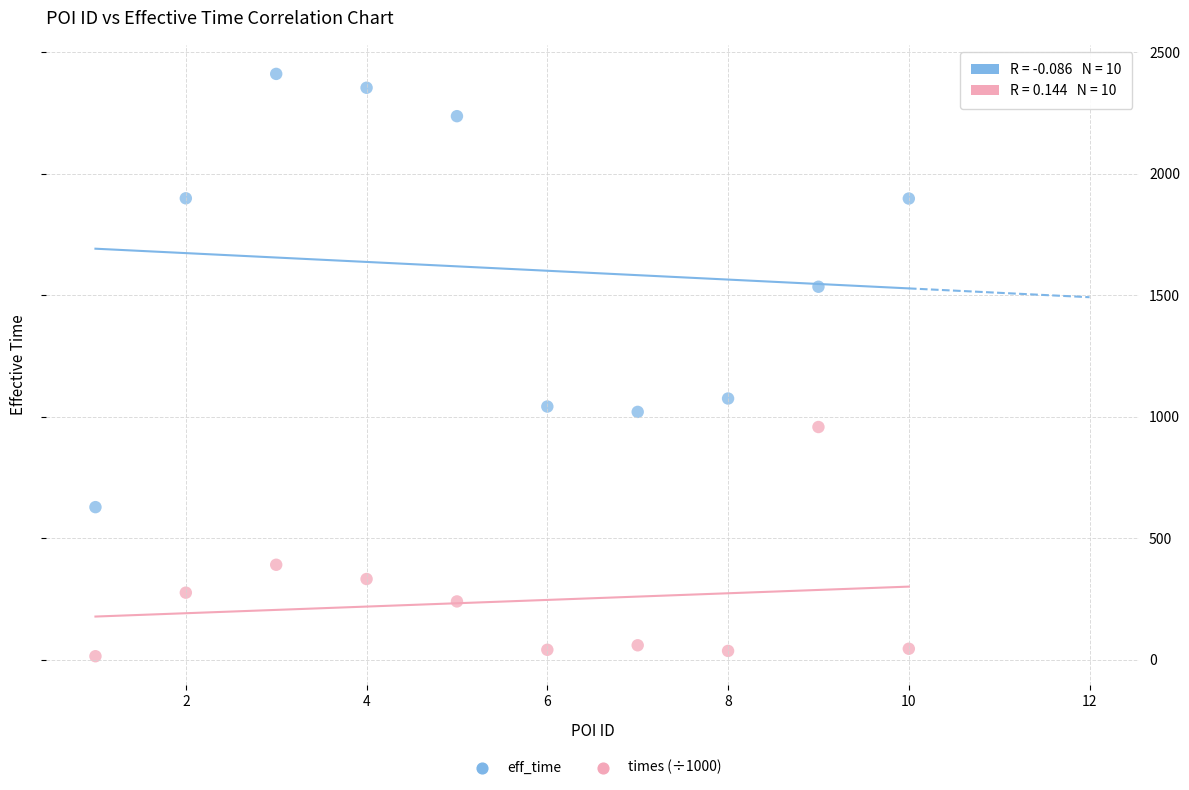

Which series contains the highest Y value?

eff_time